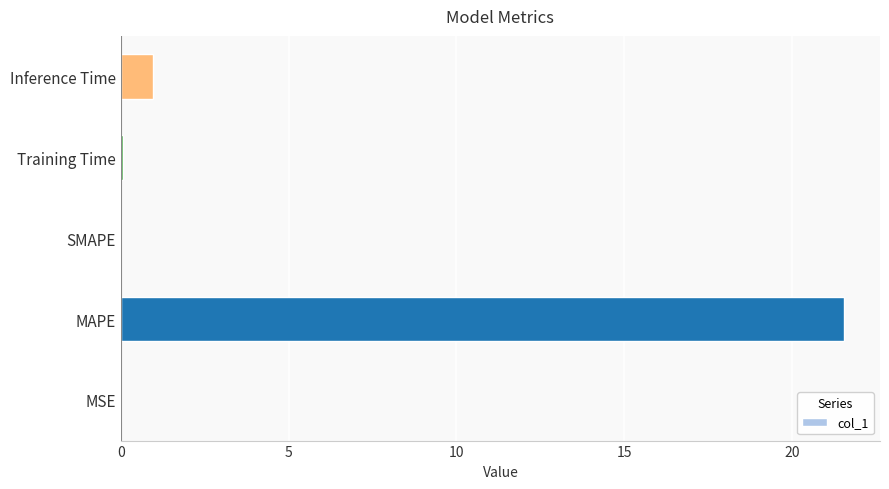

Are the bars horizontal?

Yes